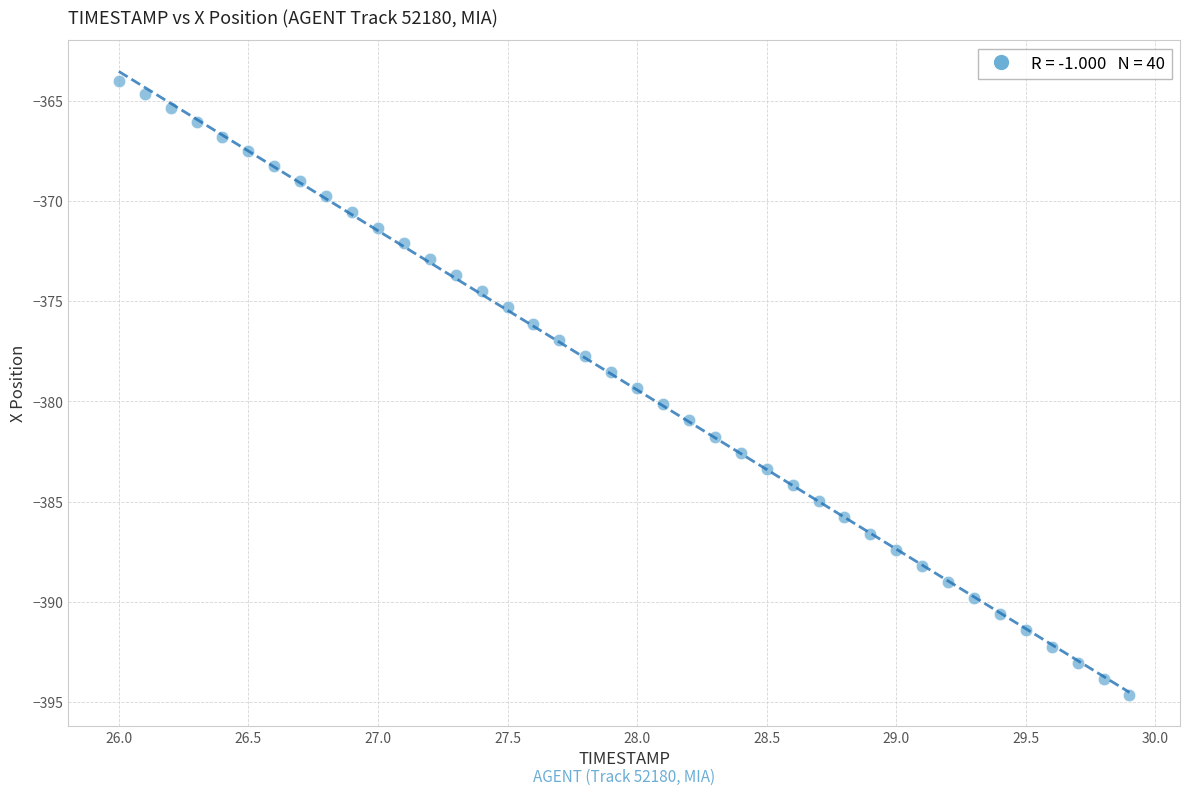

What is the range of Y values (max minus min)?

30.7